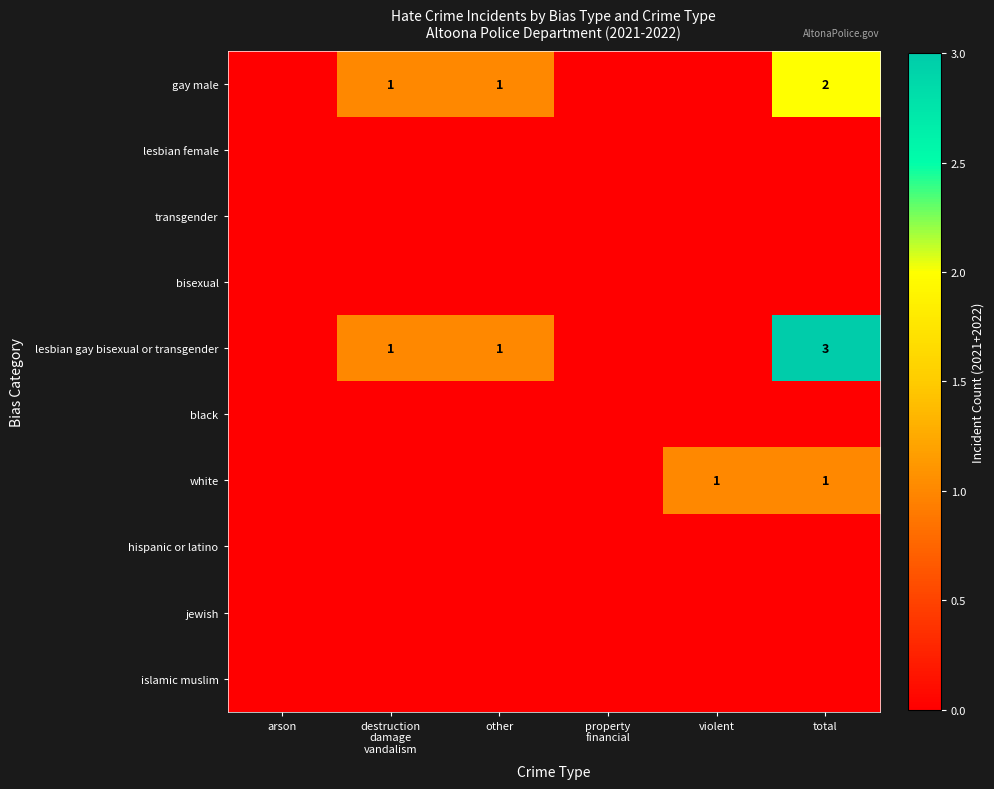

Which label corresponds to the smallest value in the chart?

arson